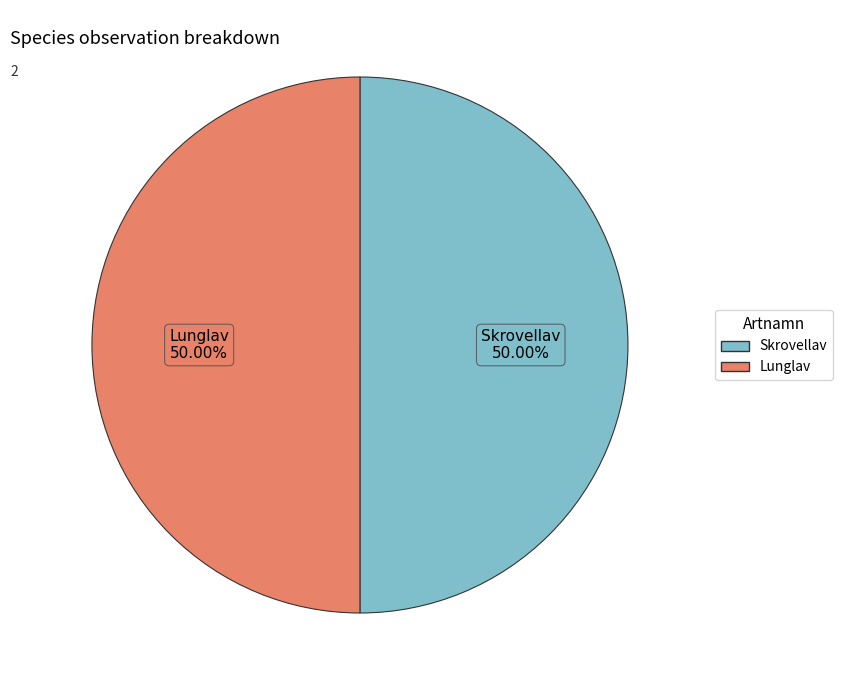

Do Lunglav and Skrovellav together represent more than half of the pie?

Yes